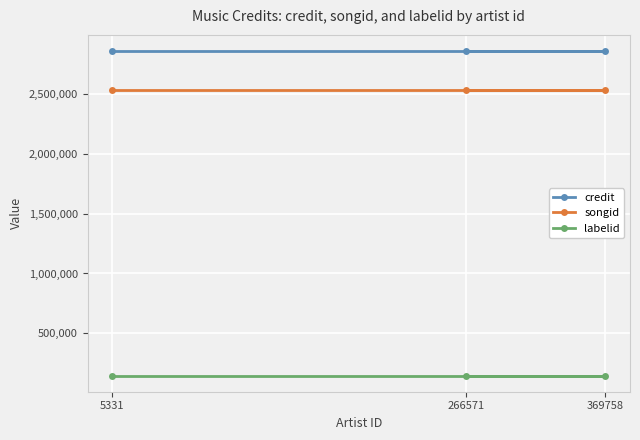

At which label is labelid closest to 145428?

5331